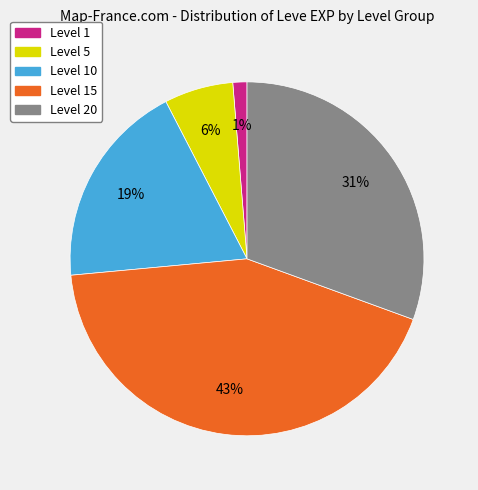

To the nearest percent, what is the average slice percentage?

20%